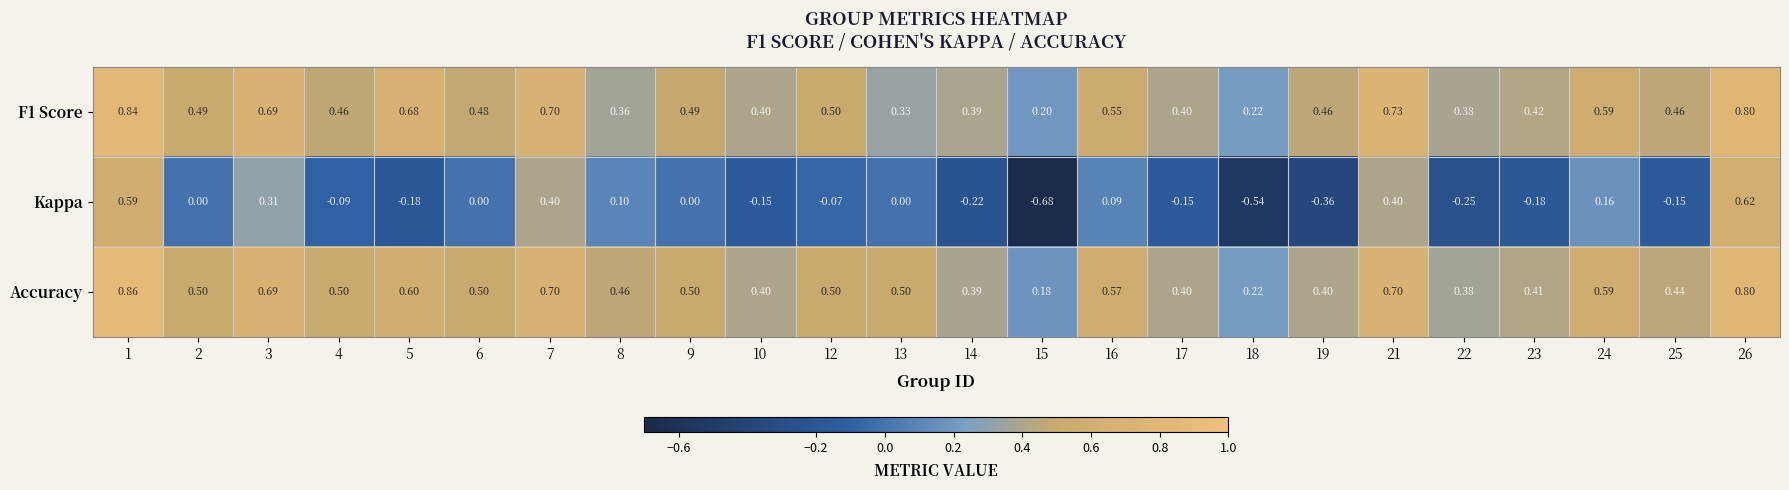

At which category is the sum across all series the highest?

1